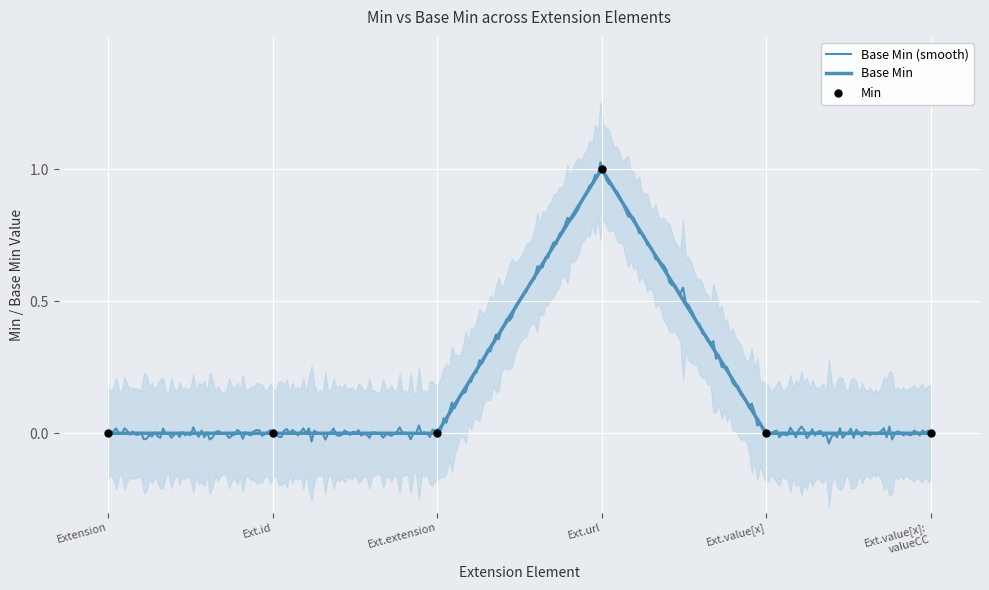

Which series reaches the minimum Y coordinate?

Base Min